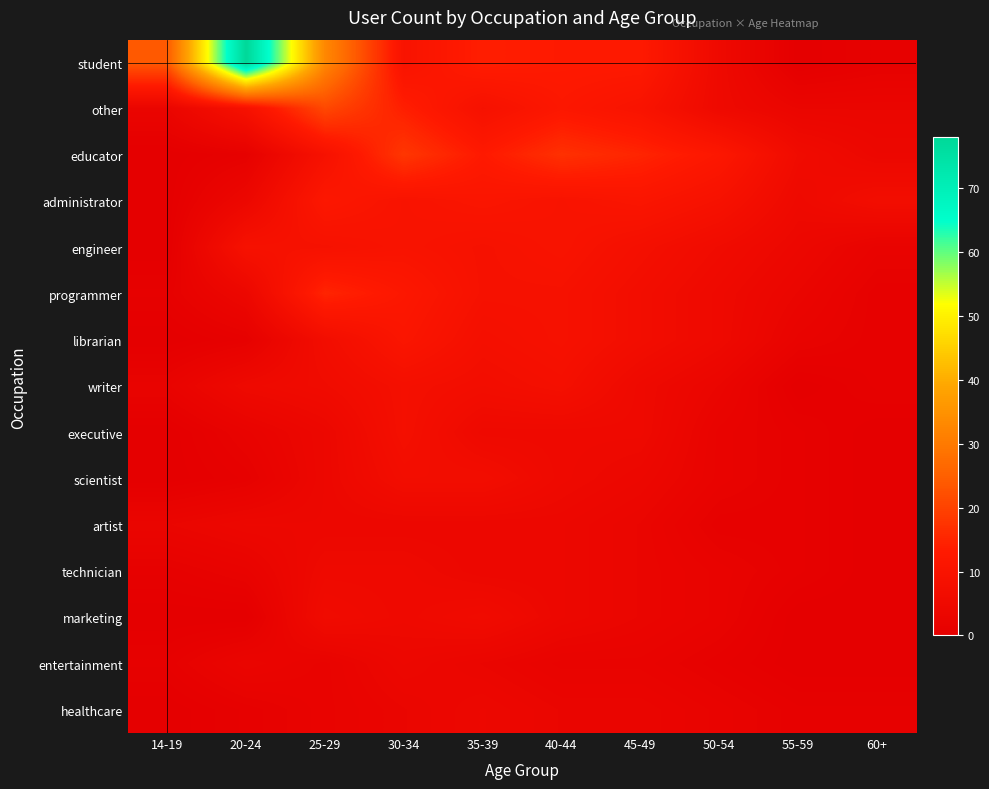

Between 50-54 and 25-29, which is larger?

25-29